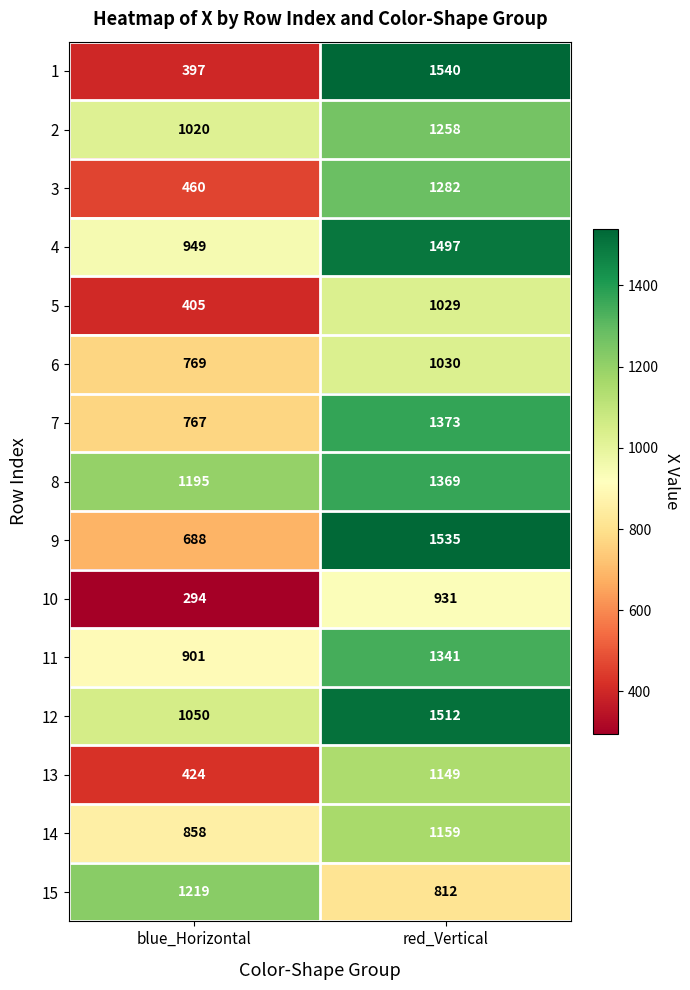

Which label corresponds to the smallest value in the chart?

blue_Horizontal